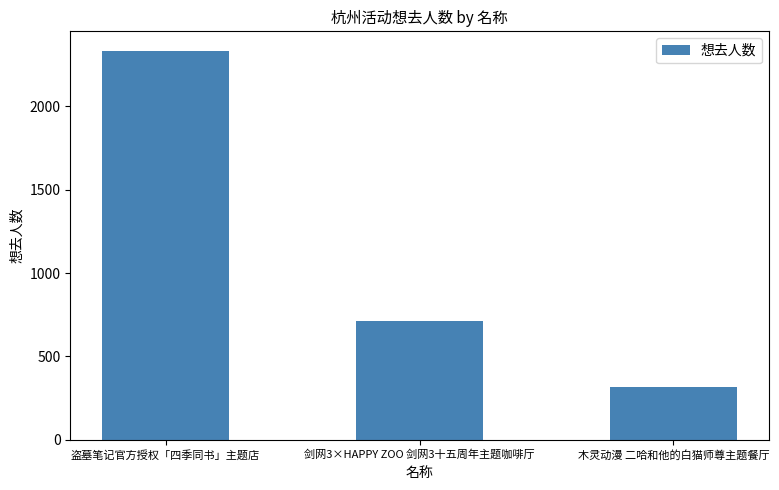

How many data points are less than 713?

1